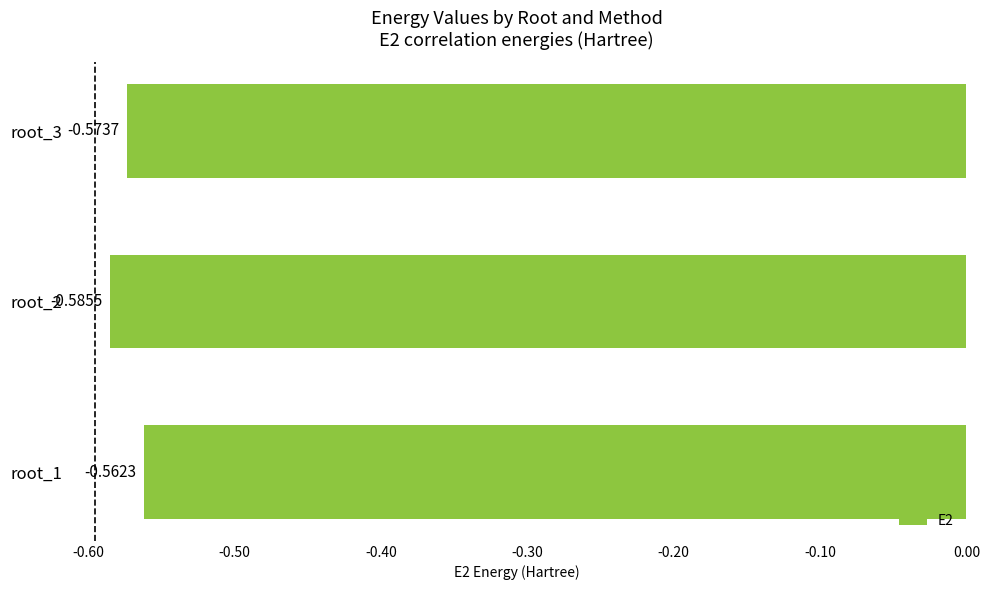

List the labels in order of value, largest first.

root_1, root_3, root_2